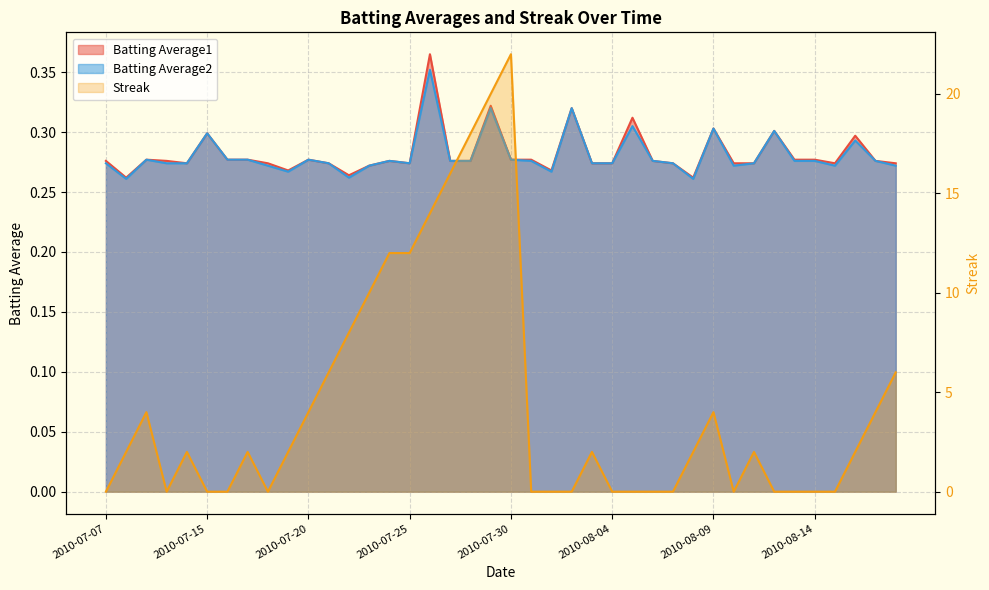

Is the value of Streak at 2010-07-09 greater than the value of Batting Average1 at 2010-08-05?

Yes